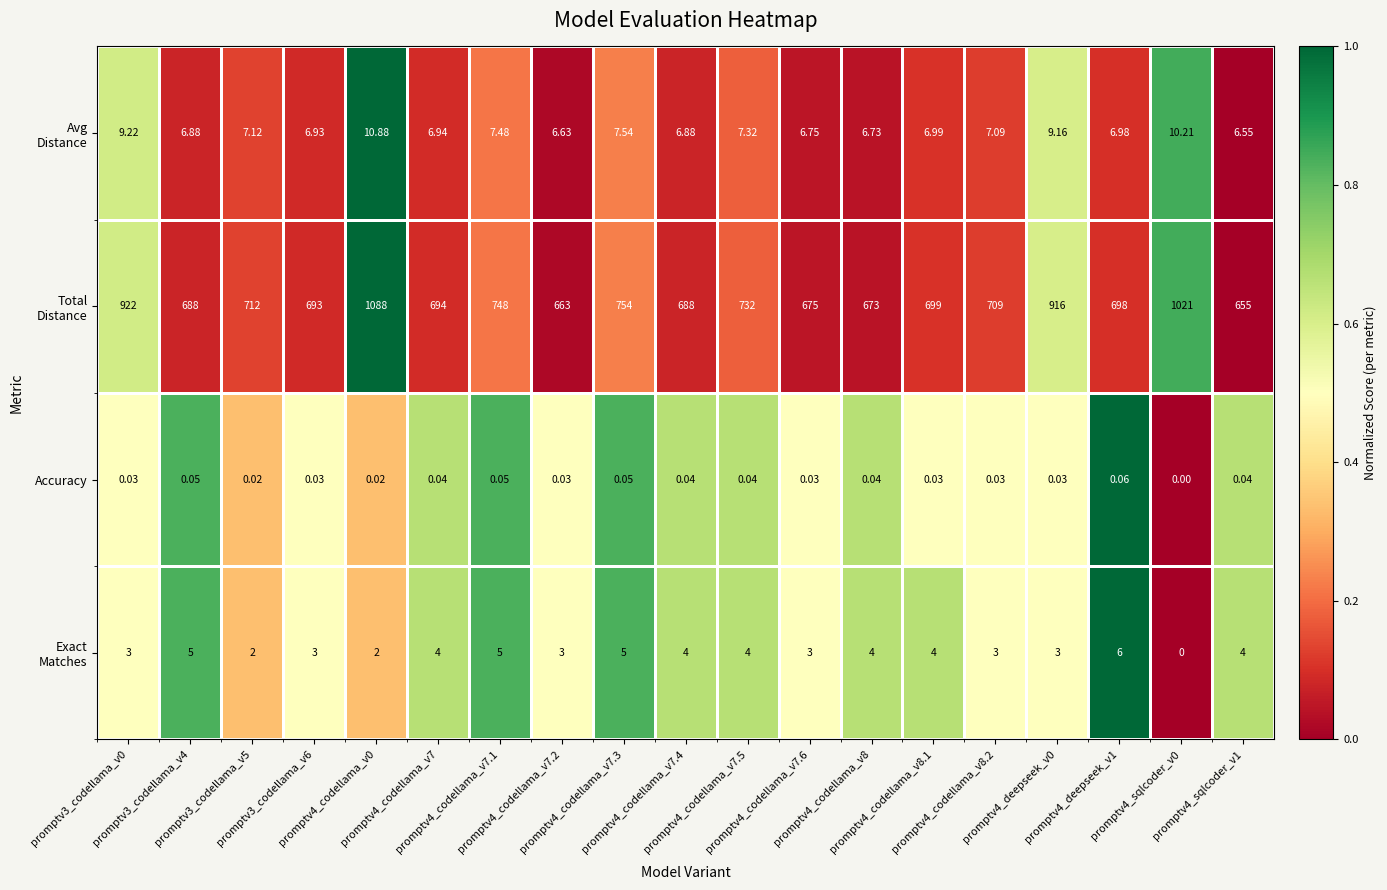

At which category does the chart reach its peak across all series?

promptv4_deepseek_v1